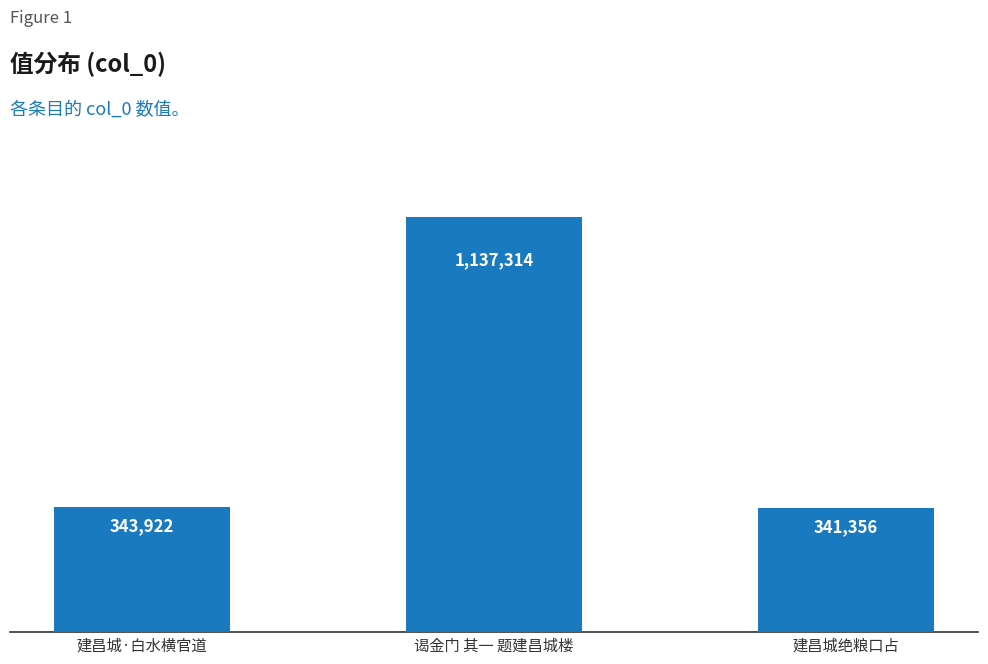

Does the chart contain any negative values?

No